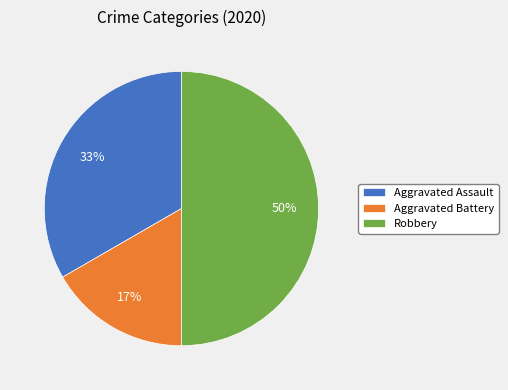

What is the ratio of the value at Aggravated Assault to the value at Robbery?

0.7